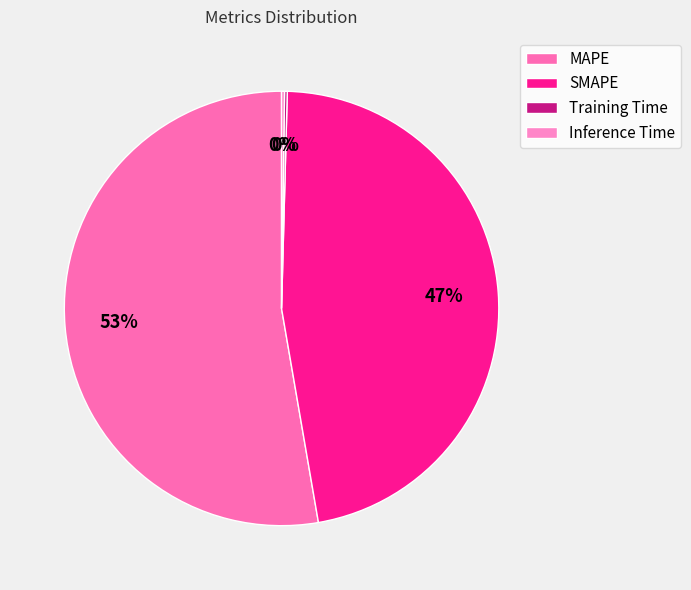

Which slice is the largest?

MAPE